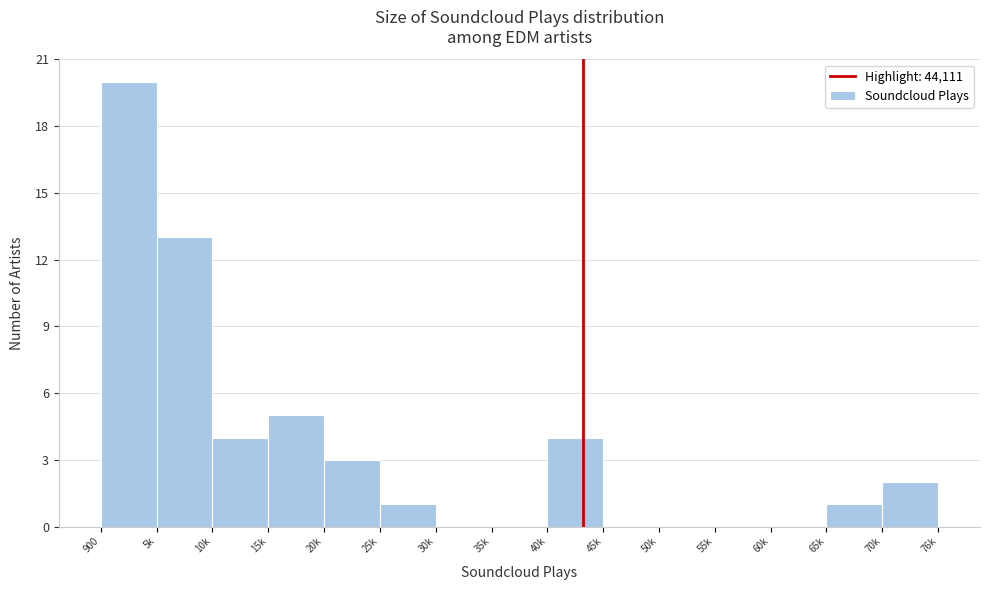

Reading left to right, what are all the values shown in this chart?

900=20	5k=13	10k=4	15k=5	20k=3	25k=1	30k=0	35k=0	40k=4	45k=0	50k=0	55k=0	60k=0	65k=1	70k=2